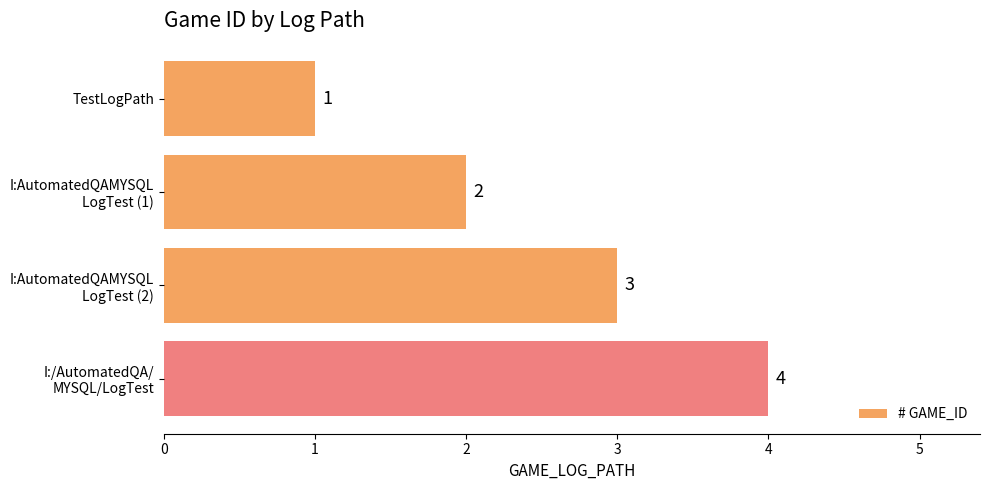

List the labels in order of value, smallest first.

TestLogPath, I:AutomatedQAMYSQL
LogTest (1), I:AutomatedQAMYSQL
LogTest (2), I:/AutomatedQA/
MYSQL/LogTest